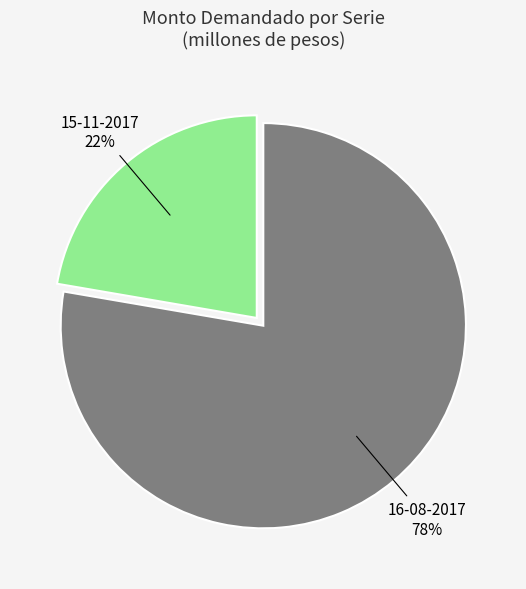

Is the sum of 16-08-2017 and 15-11-2017 greater than half?

Yes